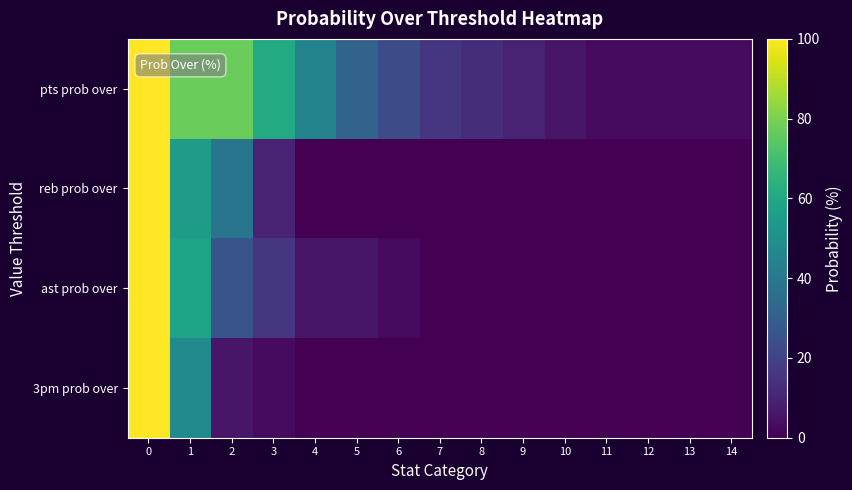

At how many categories does at least one series exceed 63?

3